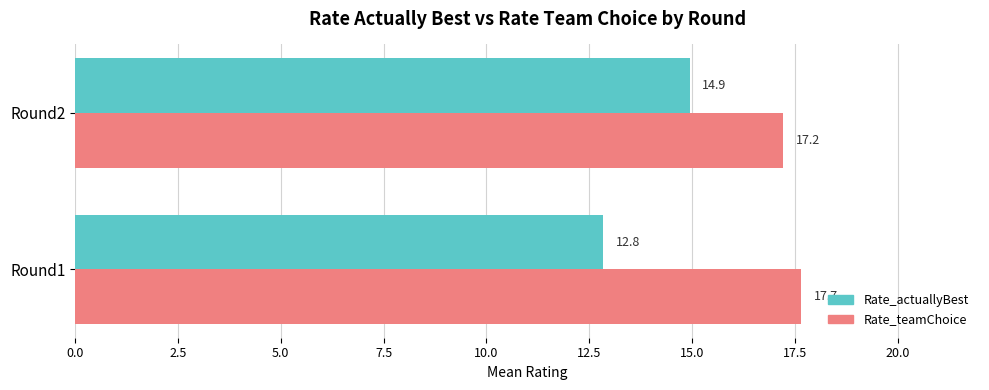

The value of Rate_actuallyBest at Round2 is 3.3. True or false?

False